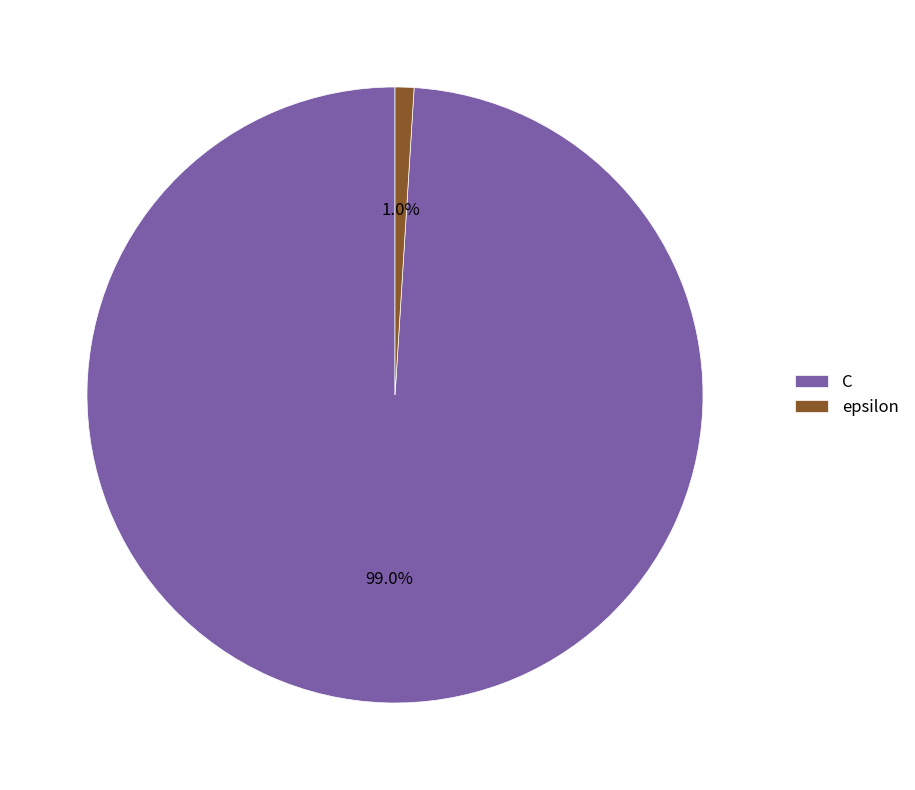

What is the smallest slice in the pie chart?

epsilon